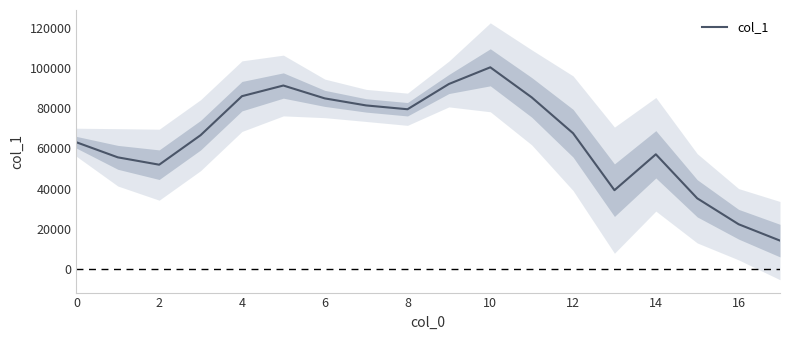

The value of col_1 at 16 is 36841. True or false?

False